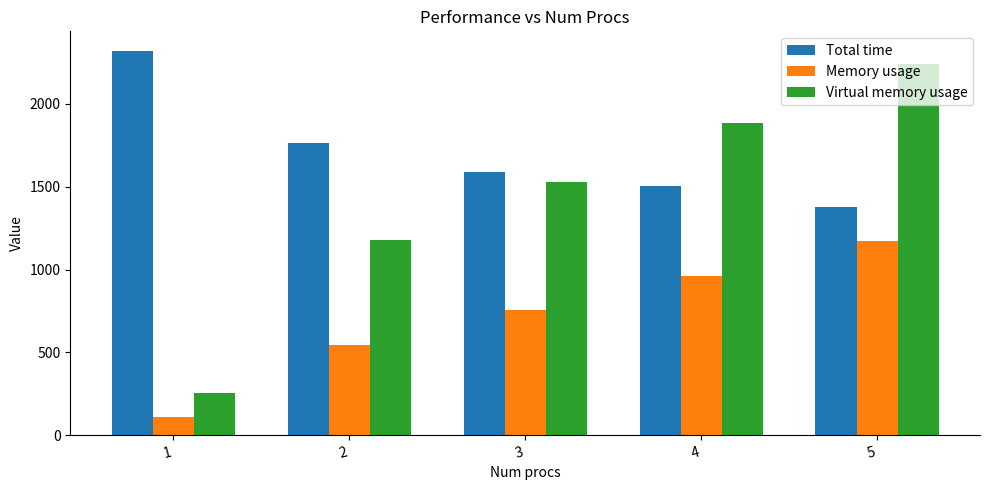

The value of Memory usage at 4 is 963.9. True or false?

True